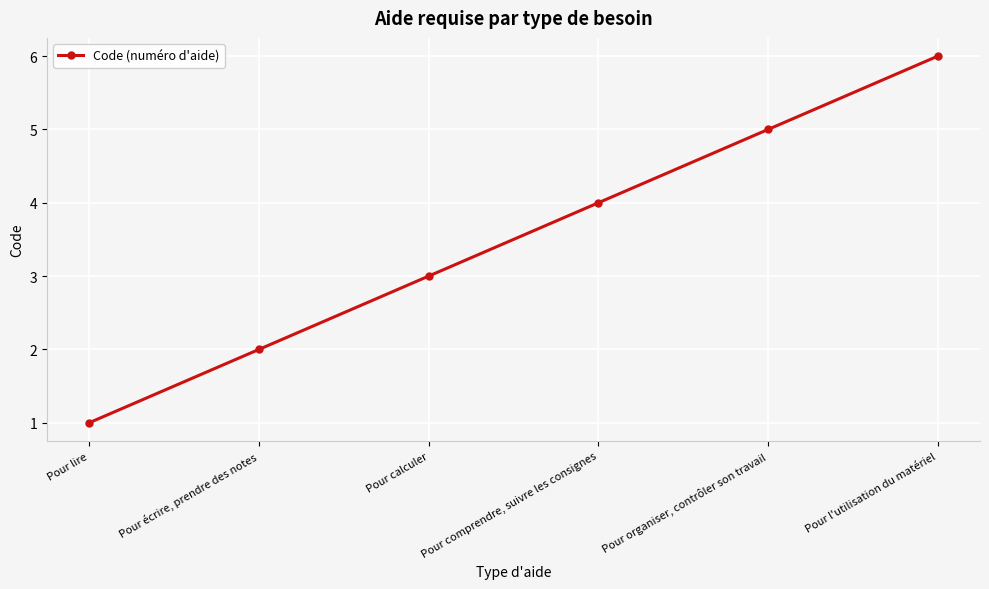

What is the sum of the values at Pour l'utilisation du matériel and Pour lire?

7